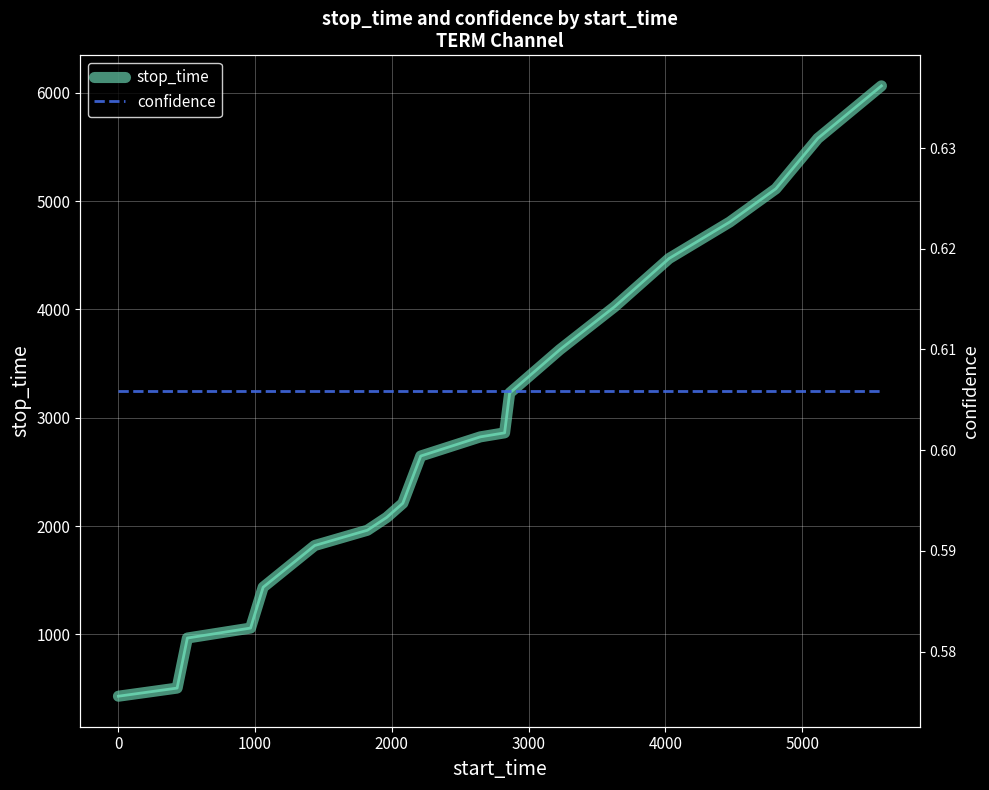

What is the sum of all stop_time values?

57700